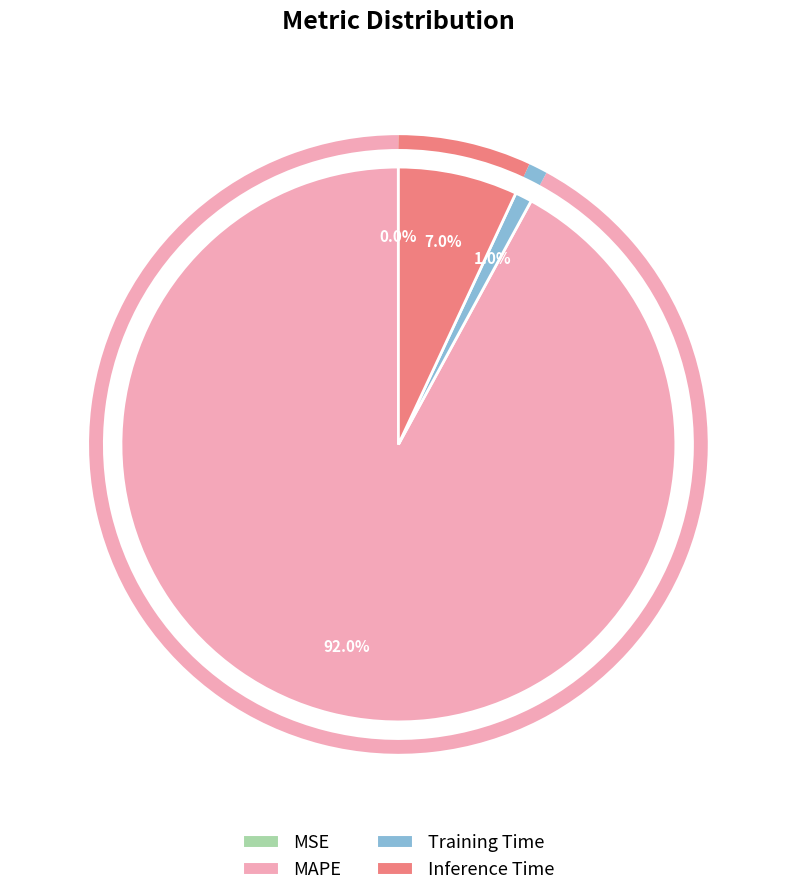

Which slice is the largest?

MAPE